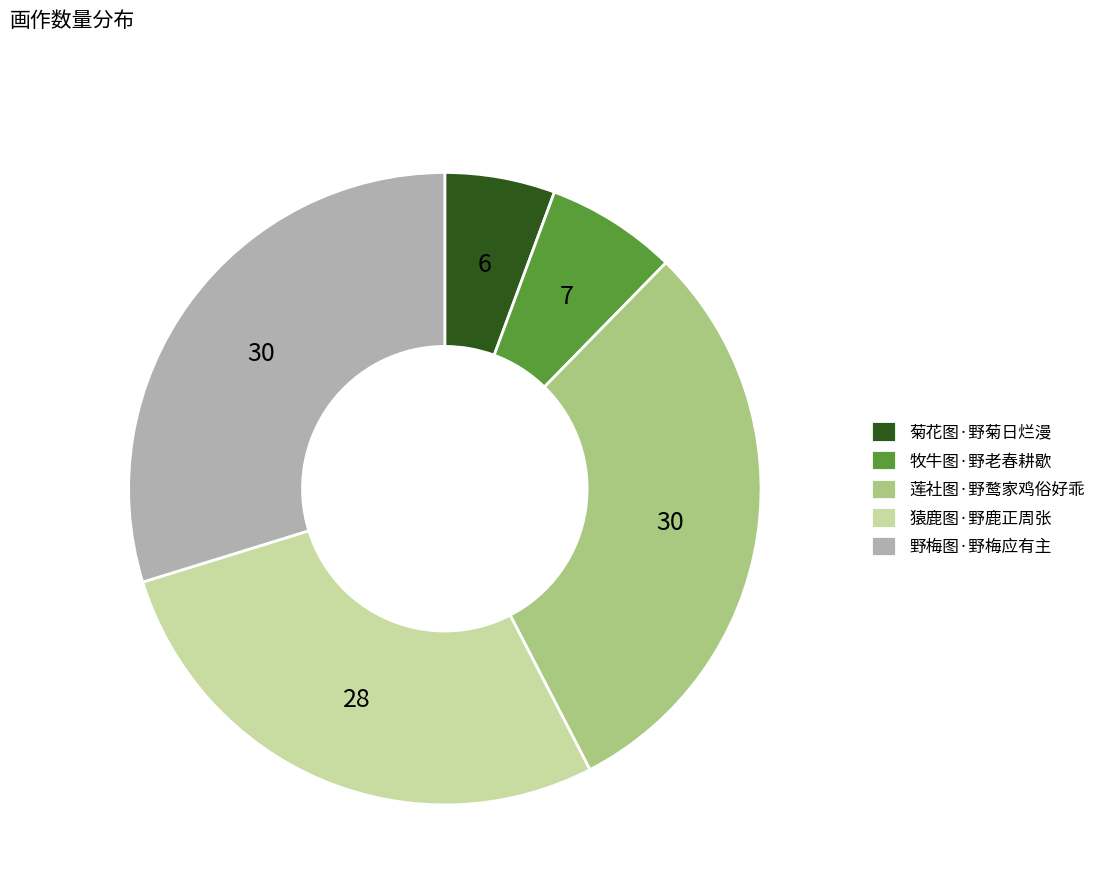

Which has a higher value, 猿鹿图·野鹿正周张 or 菊花图·野菊日烂漫?

猿鹿图·野鹿正周张